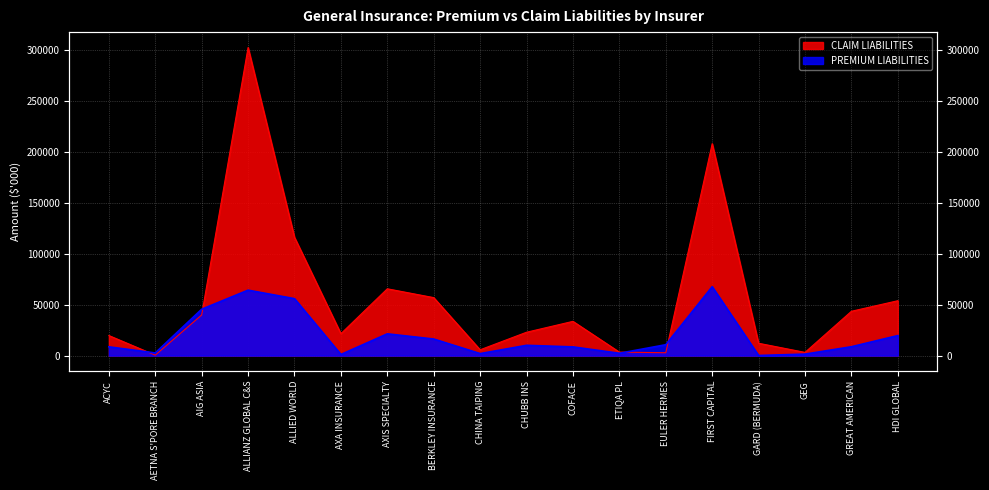

What is the total value across all series at COFACE?

42236